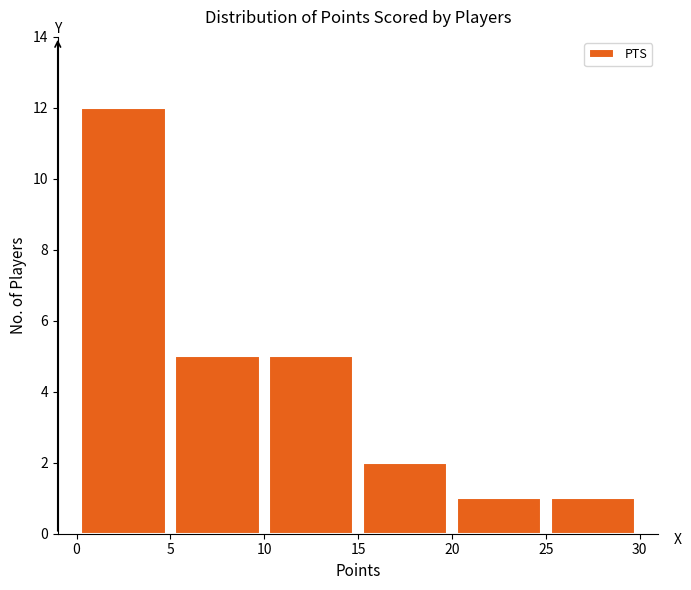

What is the height of the bar covering 10 to 15 on the x-axis? The values are not printed on the chart, so give them approximately, as read against the axis.

5